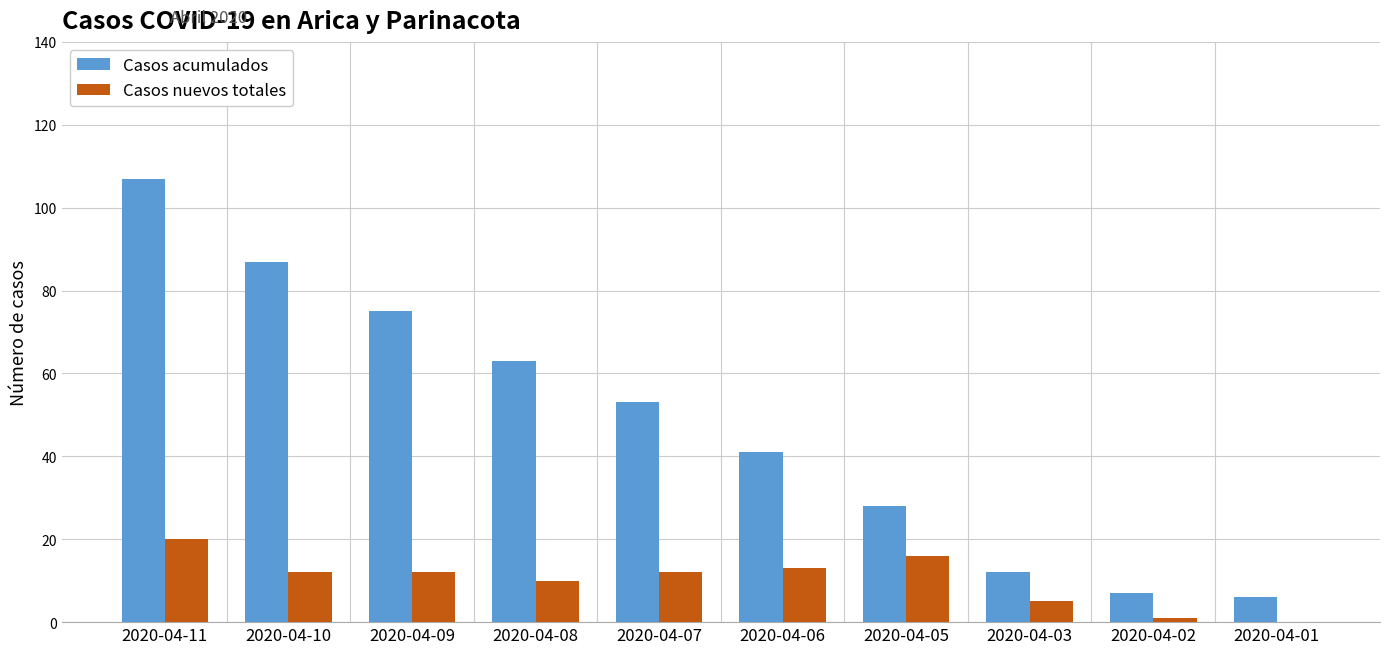

Reading left to right, extract all data points from this chart.

Casos acumulados: 2020-04-11=107	2020-04-10=87	2020-04-09=75	2020-04-08=63	2020-04-07=53	2020-04-06=41	2020-04-05=28	2020-04-03=12	2020-04-02=7	2020-04-01=6
Casos nuevos totales: 2020-04-11=20	2020-04-10=12	2020-04-09=12	2020-04-08=10	2020-04-07=12	2020-04-06=13	2020-04-05=16	2020-04-03=5	2020-04-02=1	2020-04-01=0